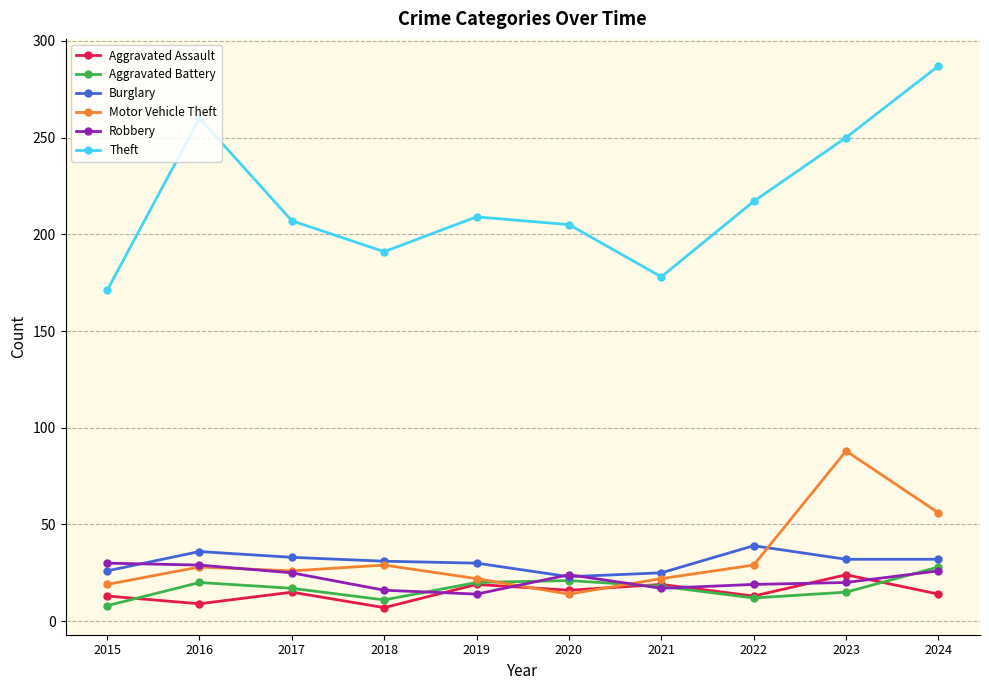

What is the value of the Motor Vehicle Theft point at the 8th from the left?

29